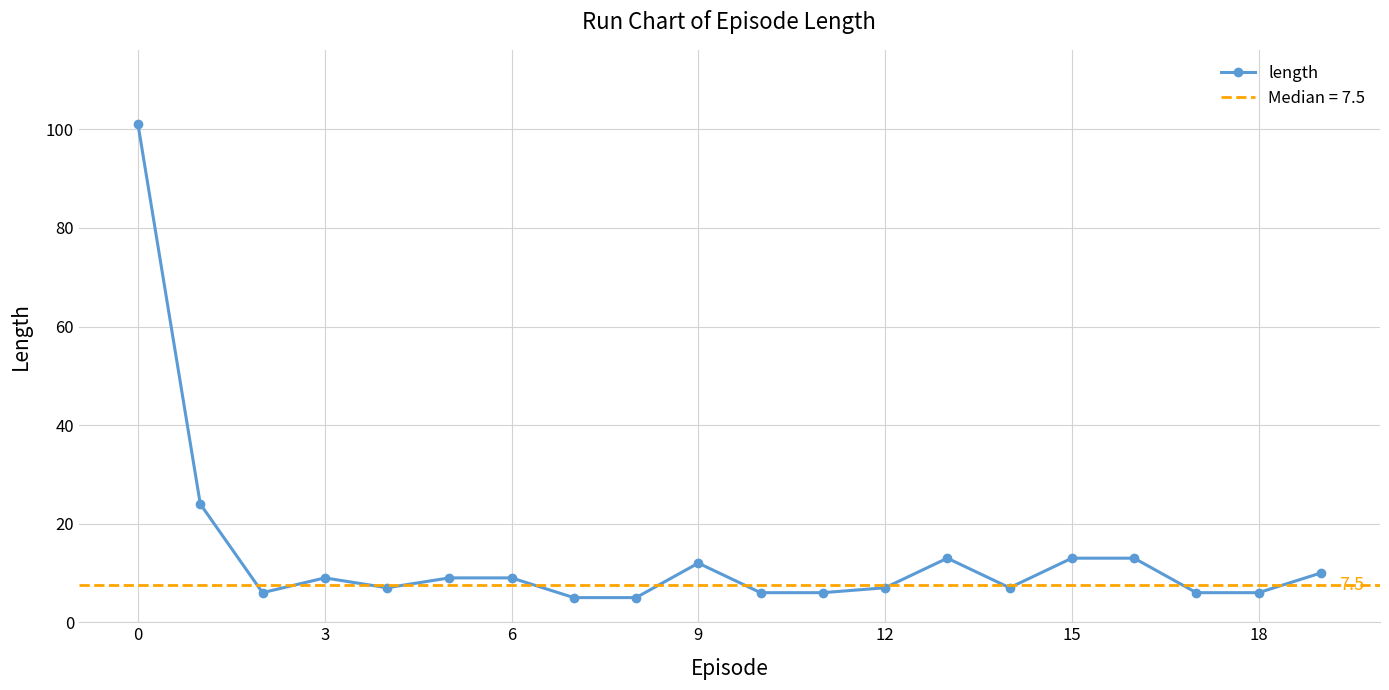

What is the highest value of the length series?

101